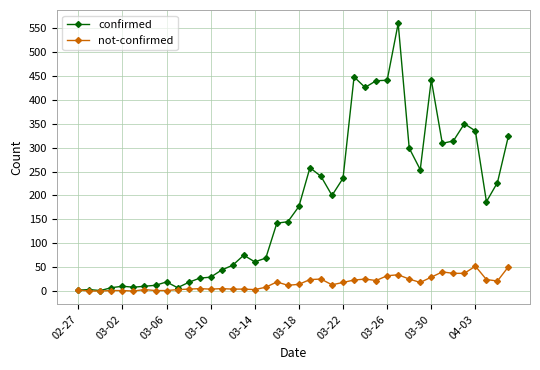

What is the value of the not-confirmed point at the 24th from the left?

13